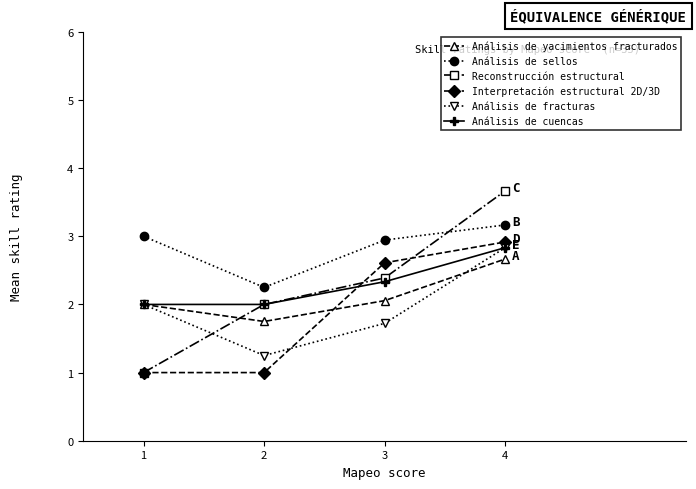

True or false: Análisis de fracturas has a value of 0.6 at 2.

False